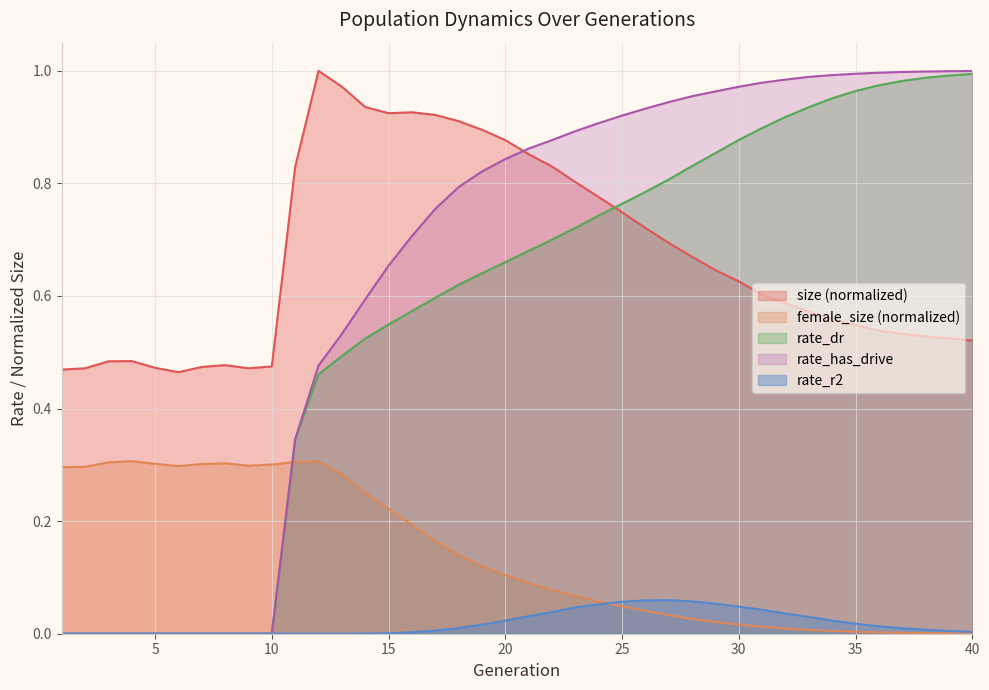

Reading left to right, extract all data points from this chart.

size: 0.5	0.5	0.5	0.5	0.5	0.5	0.5	0.5	0.5	0.5	0.8	1.0	1.0	0.9	0.9	0.9	0.9	0.9	0.9	0.9	0.9	0.8	0.8	0.8	0.7	0.7	0.7	0.7	0.6	0.6	0.6	0.6	0.6	0.6	0.5	0.5	0.5	0.5	0.5	0.5
female_size: 0.3	0.3	0.3	0.3	0.3	0.3	0.3	0.3	0.3	0.3	0.3	0.3	0.3	0.3	0.2	0.2	0.2	0.1	0.1	0.1	0.1	0.1	0.1	0.1	0.0	0.0	0.0	0.0	0.0	0.0	0.0	0.0	0.0	0.0	0.0	0.0	0.0	0.0	0.0	0.0
rate_dr: 0.0	0.0	0.0	0.0	0.0	0.0	0.0	0.0	0.0	0.0	0.3	0.5	0.5	0.5	0.5	0.6	0.6	0.6	0.6	0.7	0.7	0.7	0.7	0.7	0.8	0.8	0.8	0.8	0.9	0.9	0.9	0.9	0.9	1.0	1.0	1.0	1.0	1.0	1.0	1.0
rate_r2: 0.0	0.0	0.0	0.0	0.0	0.0	0.0	0.0	0.0	0.0	0.0	0.0	0.0	0.0	0.0	0.0	0.0	0.0	0.0	0.0	0.0	0.0	0.0	0.1	0.1	0.1	0.1	0.1	0.1	0.0	0.0	0.0	0.0	0.0	0.0	0.0	0.0	0.0	0.0	0.0
rate_has_drive: 0.0	0.0	0.0	0.0	0.0	0.0	0.0	0.0	0.0	0.0	0.3	0.5	0.5	0.6	0.7	0.7	0.8	0.8	0.8	0.8	0.9	0.9	0.9	0.9	0.9	0.9	0.9	1.0	1.0	1.0	1.0	1.0	1.0	1.0	1.0	1.0	1.0	1.0	1.0	1.0